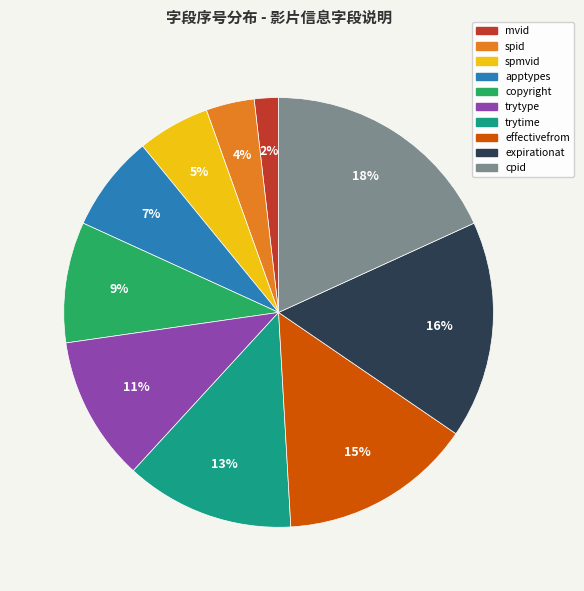

To the nearest percent, what is the difference between the copyright and spid slice percentages?

5%